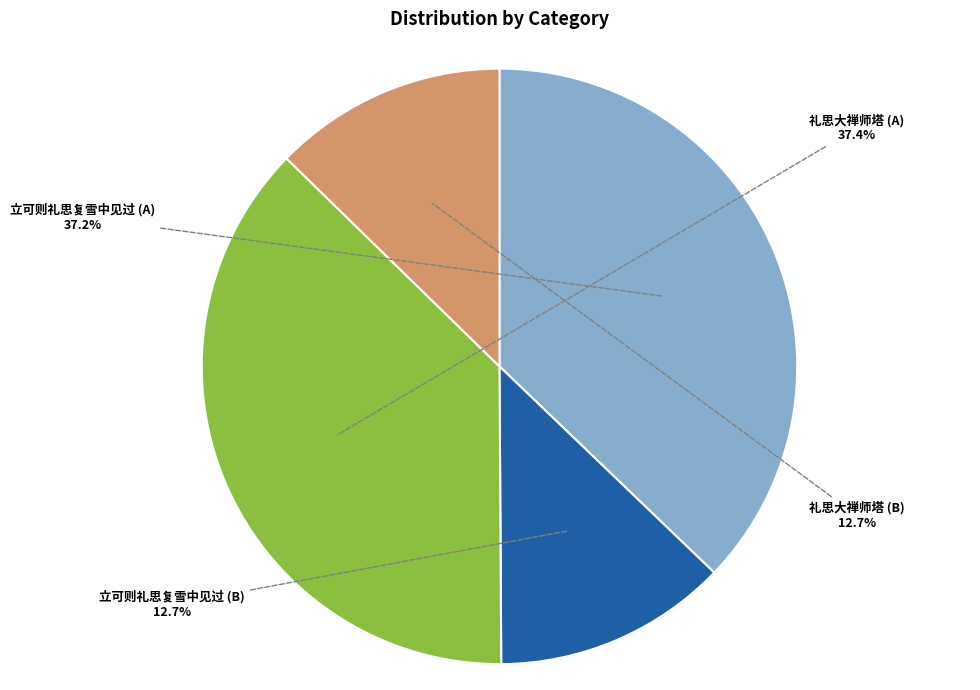

Does any single category account for the majority?

No